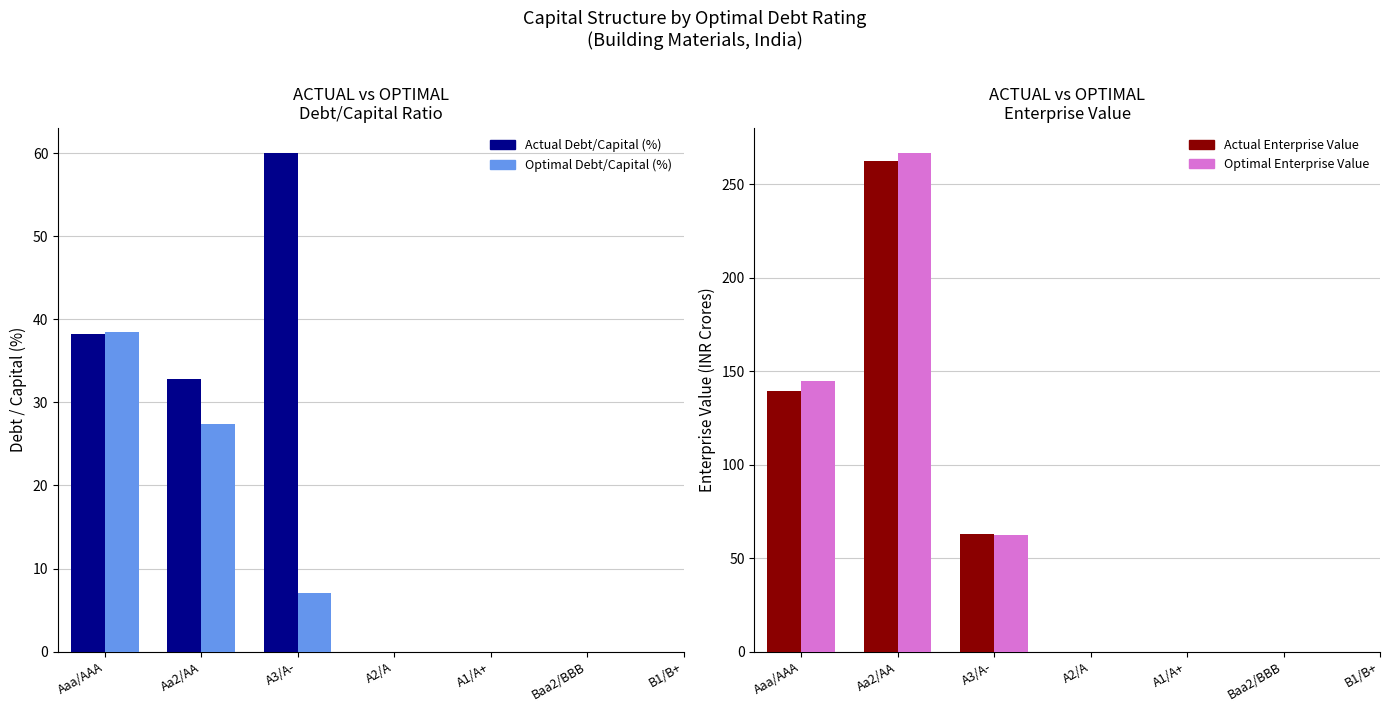

Which series has the widest spread of values?

Optimal Enterprise Value